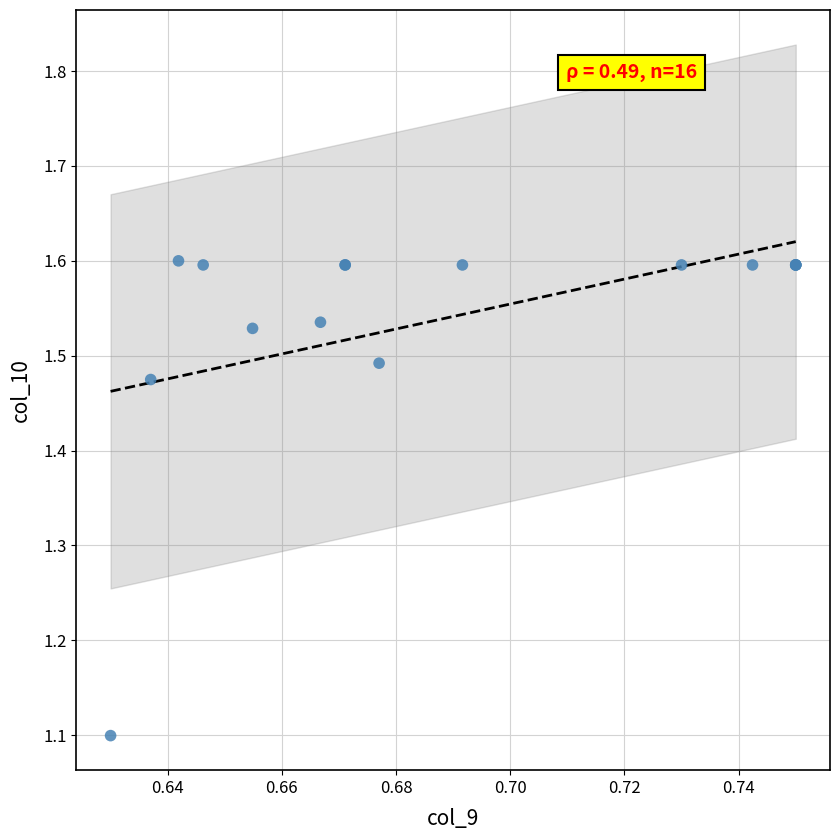

What Y value in the scatter plot is closest to 1?

1.1